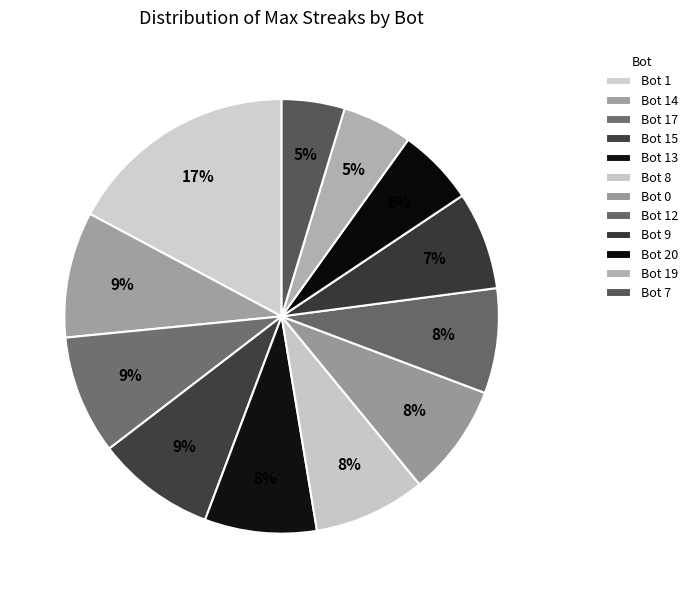

Is there any slice that represents more than half of the pie?

No